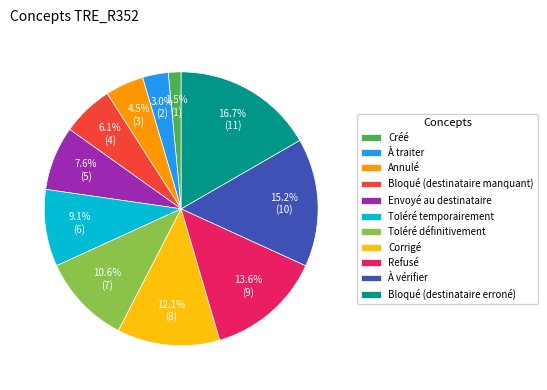

What portion of the pie excludes Bloqué (destinataire manquant)?

93.9%